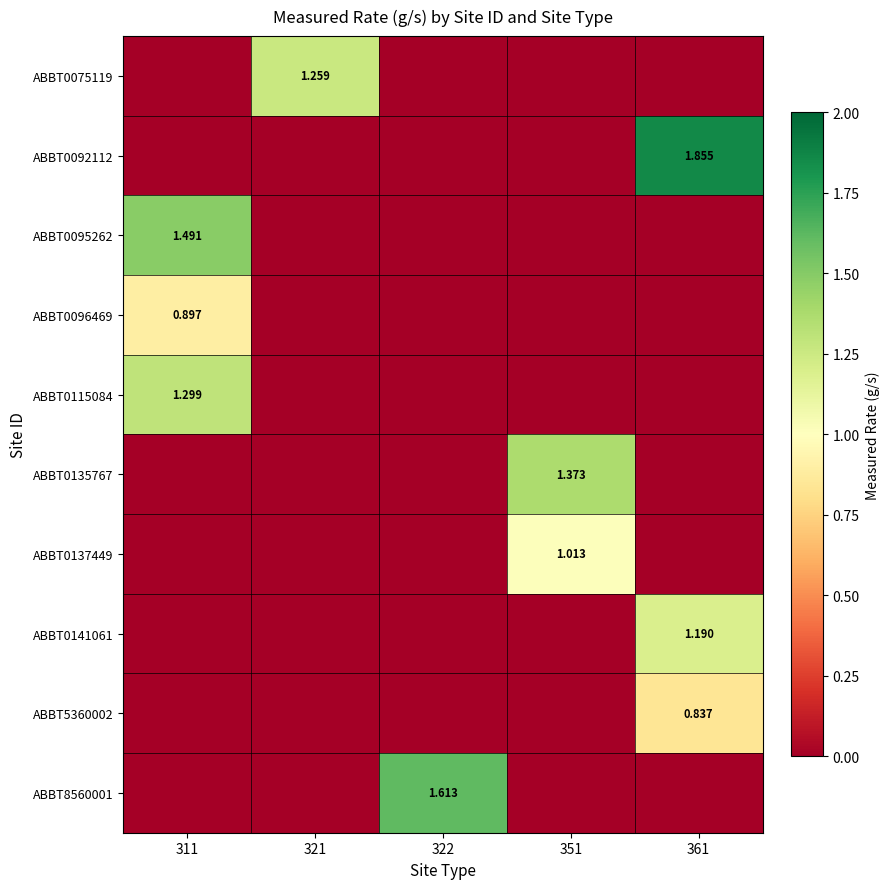

Is the value of ABBT0096469 at 311 greater than the value of ABBT0137449 at 321?

Yes